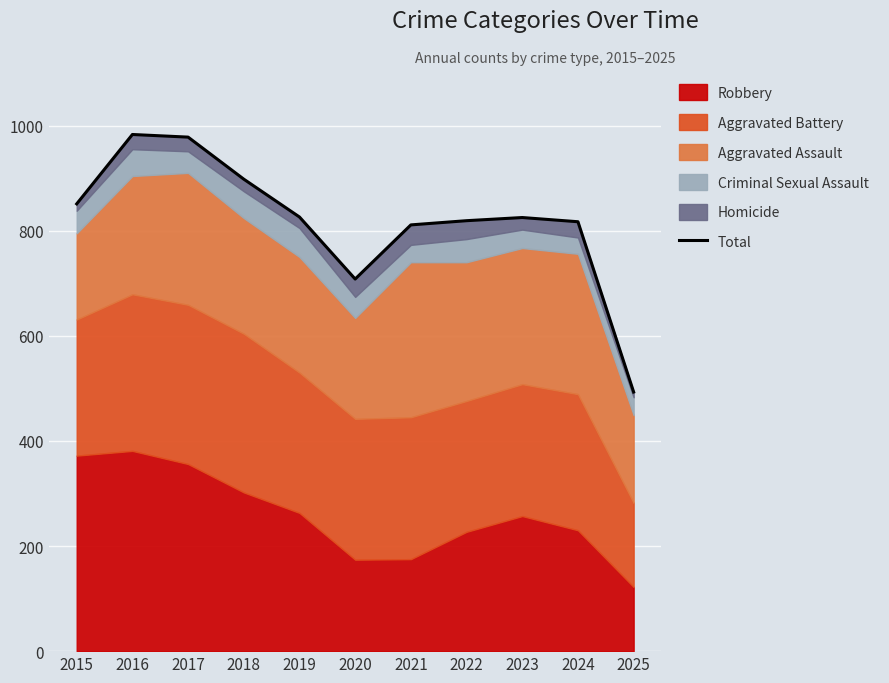

What is the minimum value shown in the chart?

493